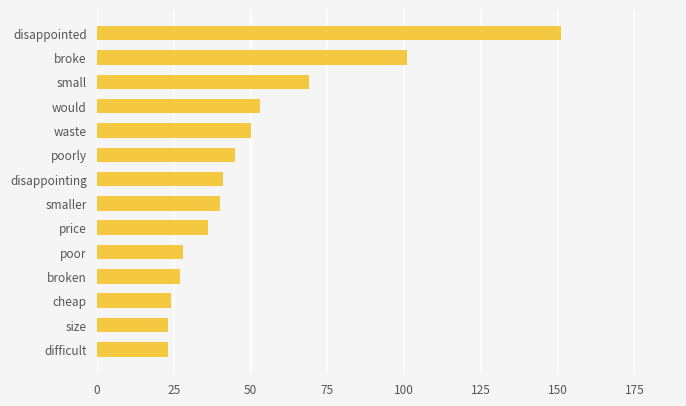

True or false: the data shows 40 at smaller.

True